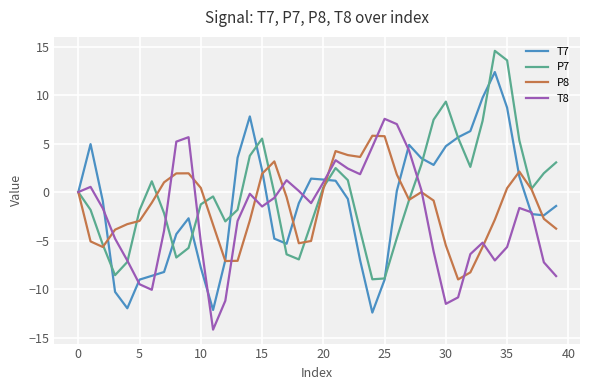

Which series has the widest spread of values?

T7